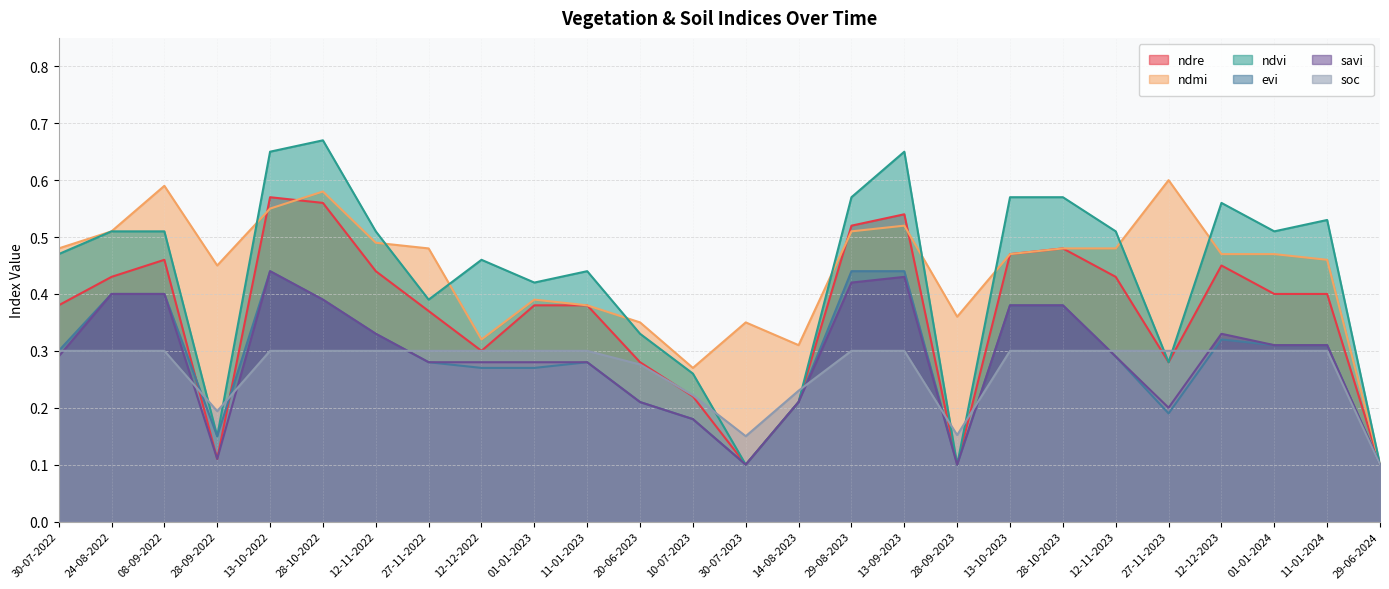

Which series has the largest total across all categories?

ndmi